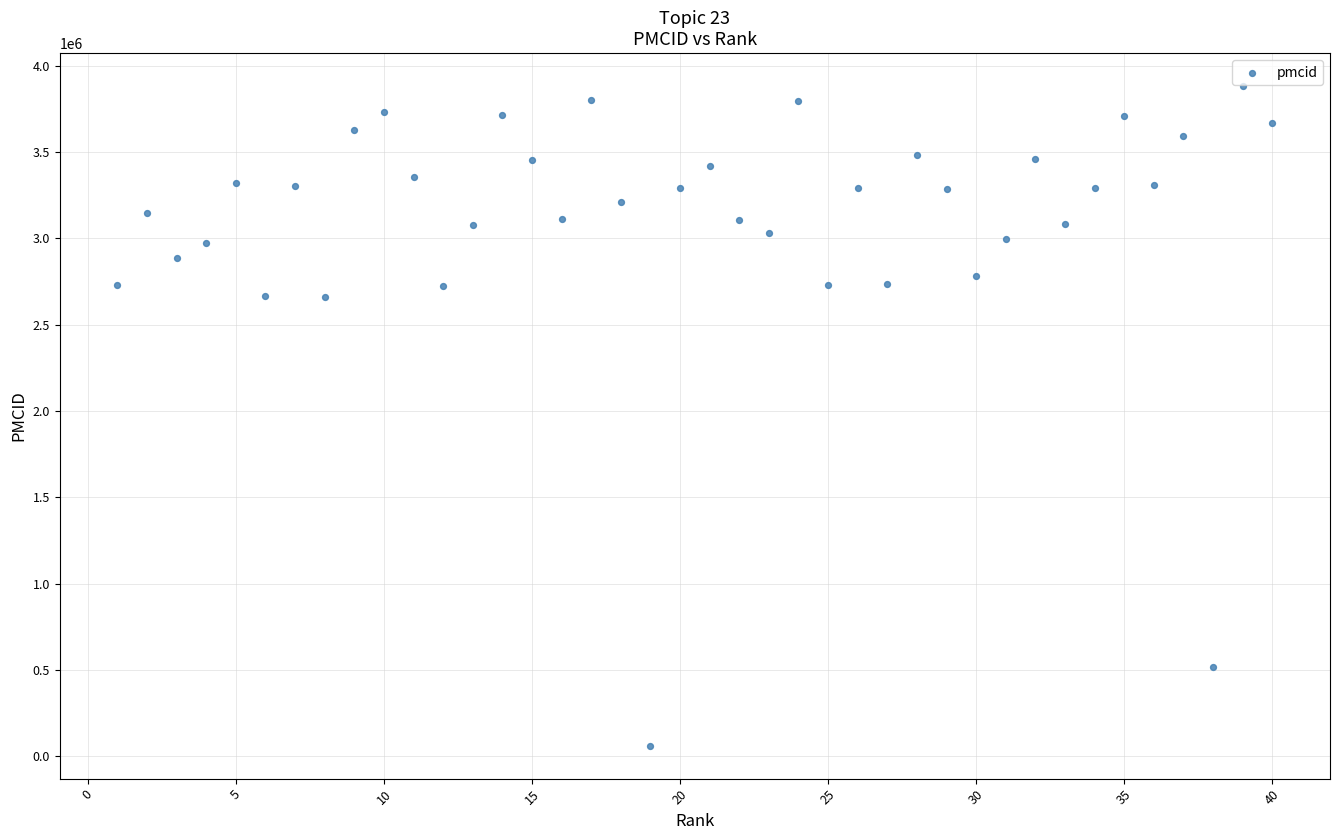

What is the range of X values (max minus min)?

39